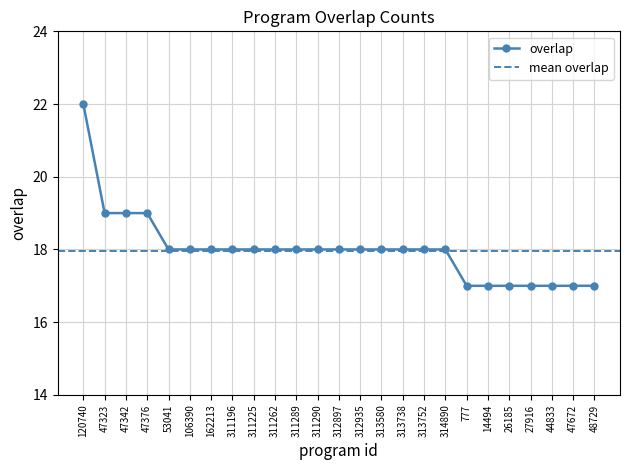

Is it true that the value at 106390 is 18?

True